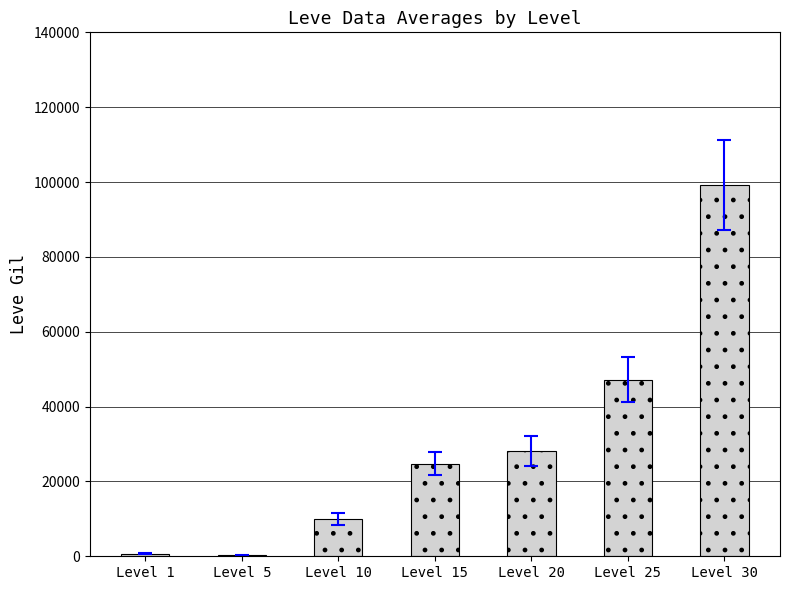

At which category does the chart reach its peak across all series?

Level 30